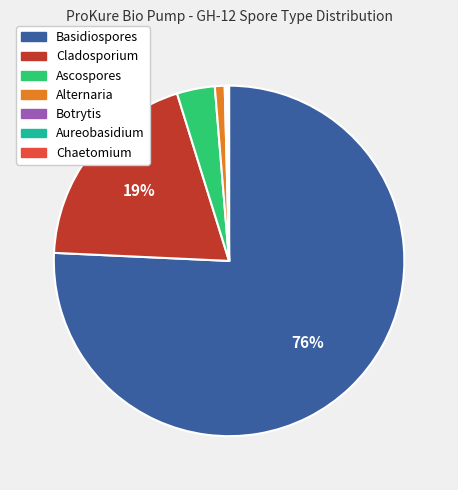

Between Basidiospores and Ascospores, which is larger?

Basidiospores